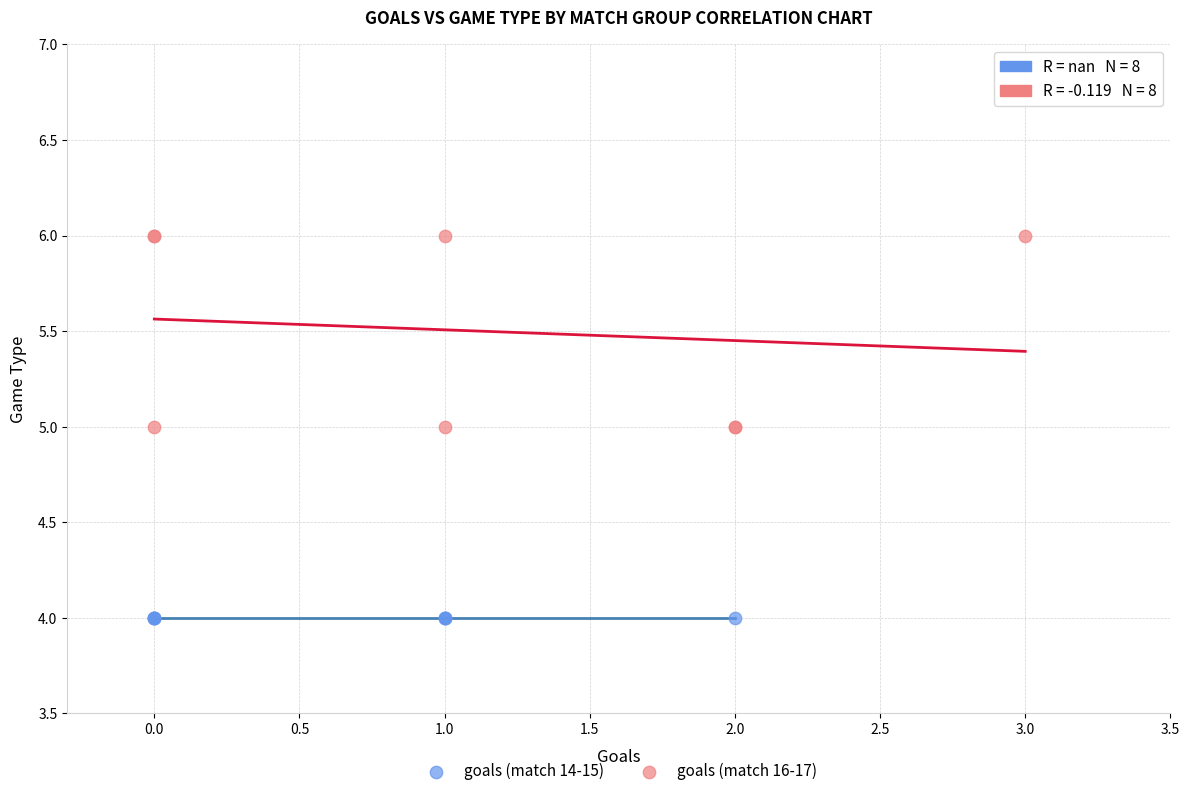

Which series contains the lowest Y value?

goals (match 14-15)